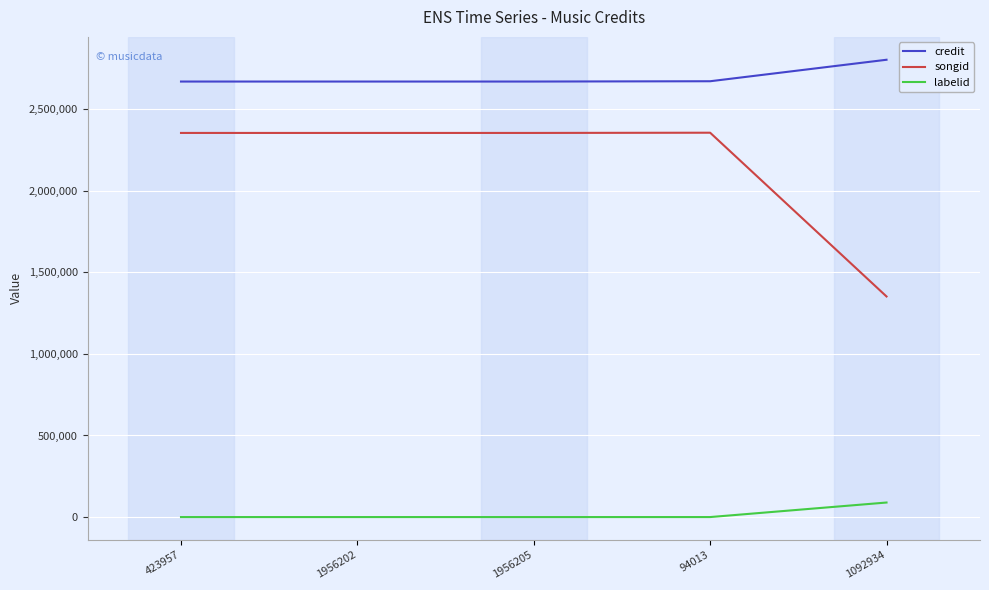

True or false: songid and labelid intersect in this chart.

False